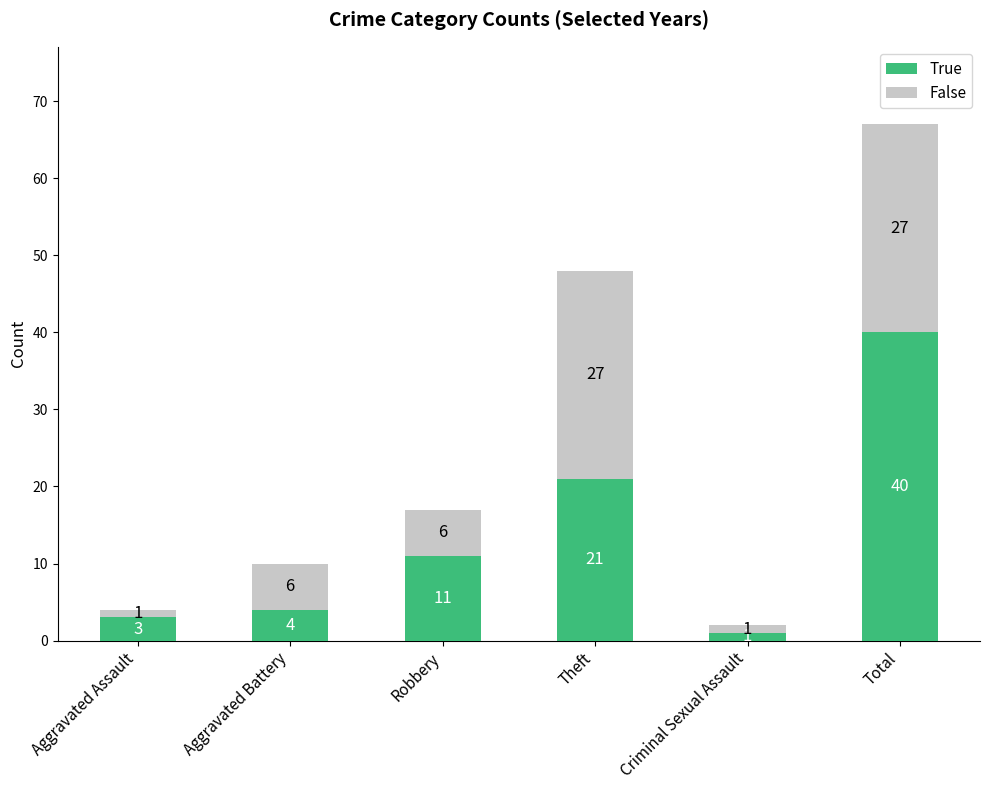

Reading right to left, list the values for the True series.

Total=40	Criminal Sexual Assault=1	Theft=21	Robbery=11	Aggravated Battery=4	Aggravated Assault=3